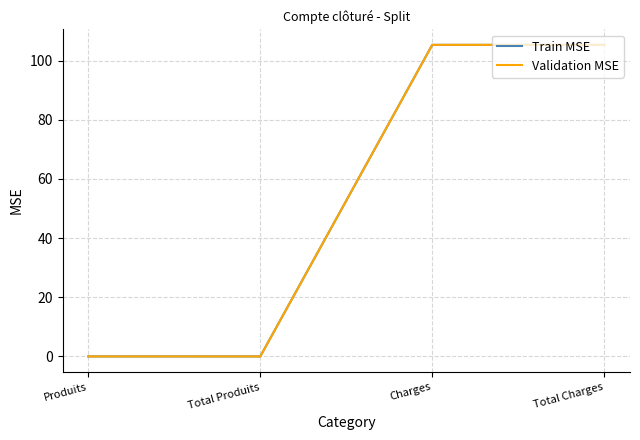

What is the label of the 4th point from the right?

Produits